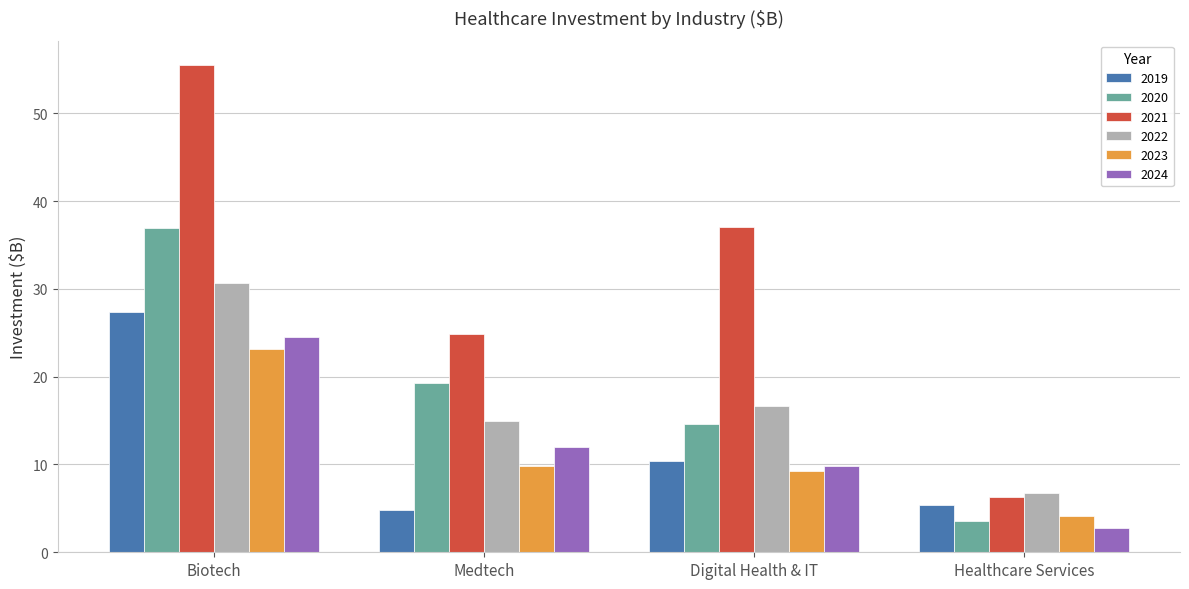

What is the difference between the maximum and second lowest values in the 2019 series?

22.0